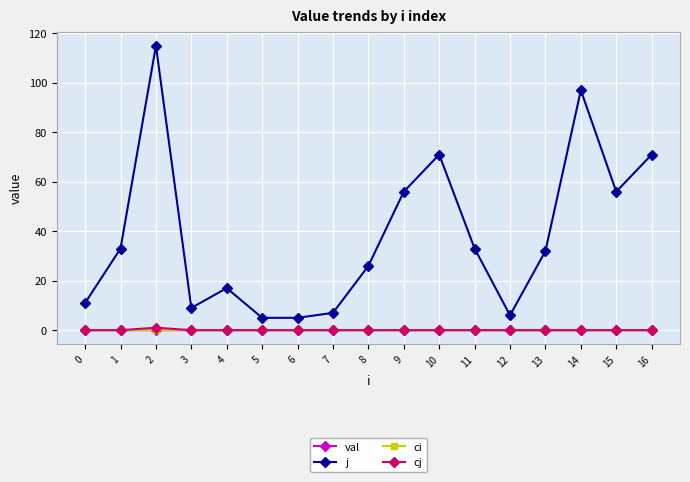

Which series has the largest range (max minus min)?

j